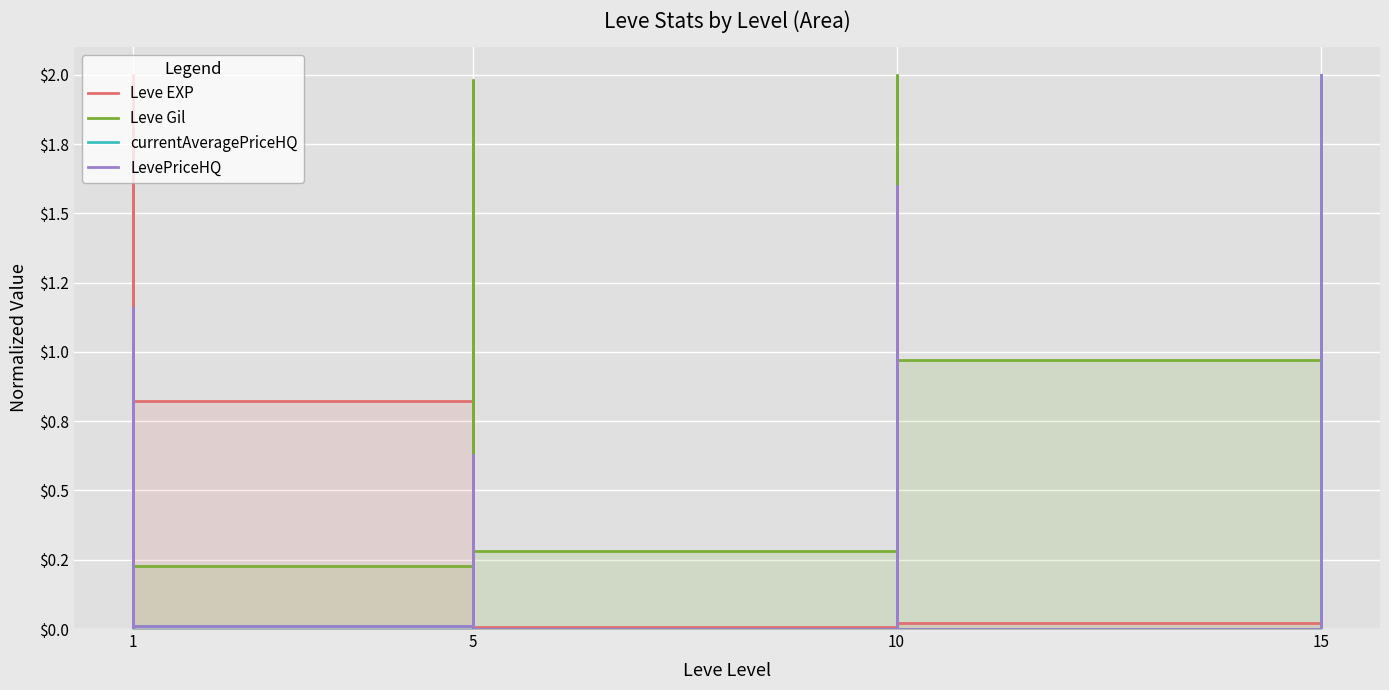

At which category does Leve Gil reach its first local valley?

1